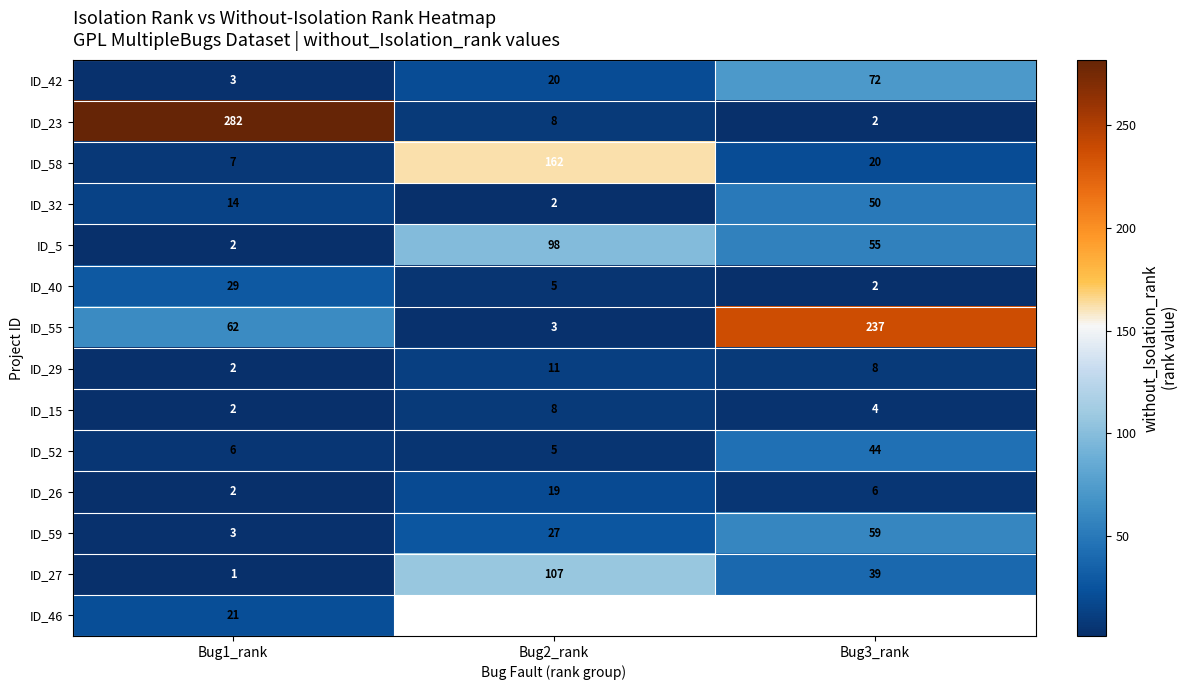

Is the value of ID_42 at Bug1_rank greater than the value of ID_27 at Bug1_rank?

Yes